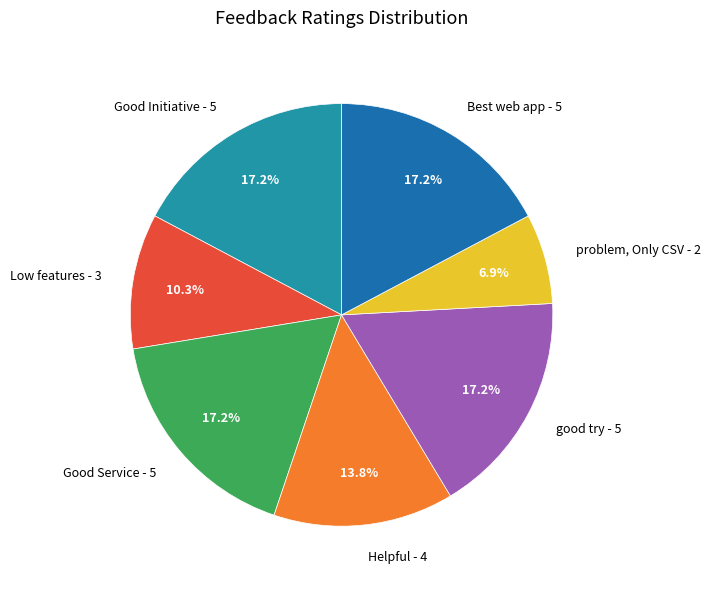

To the nearest percent, what is the difference between the Low features and problem, Only CSV slice percentages?

3%